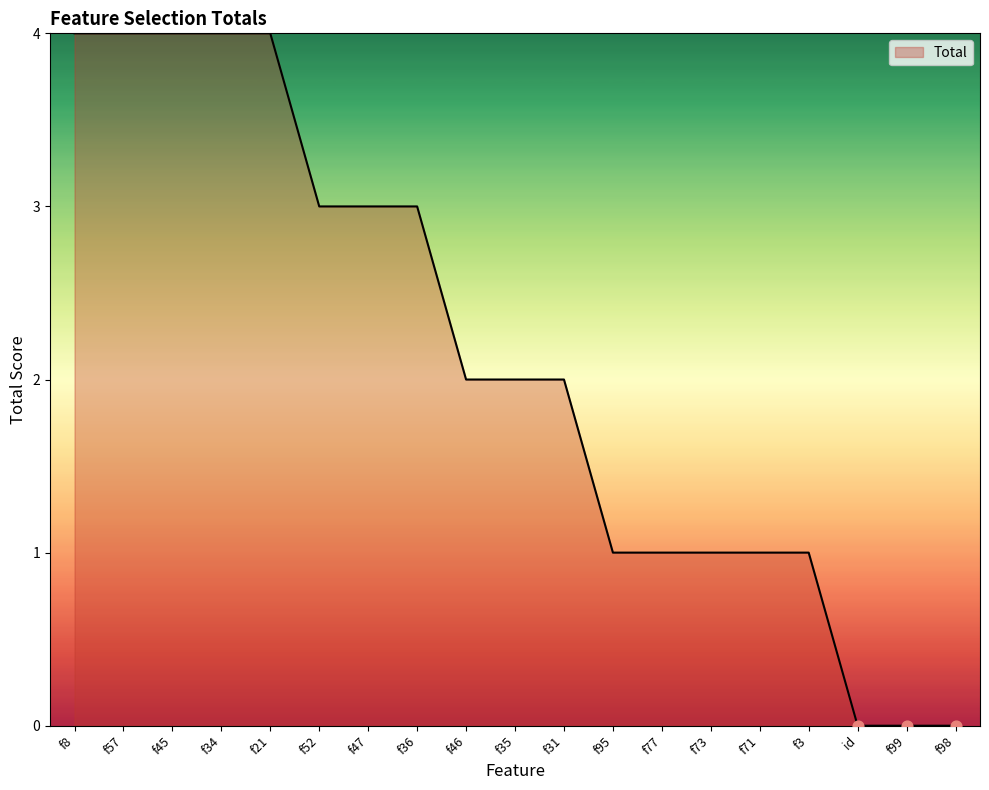

Between f31 and f57, which is larger?

f57